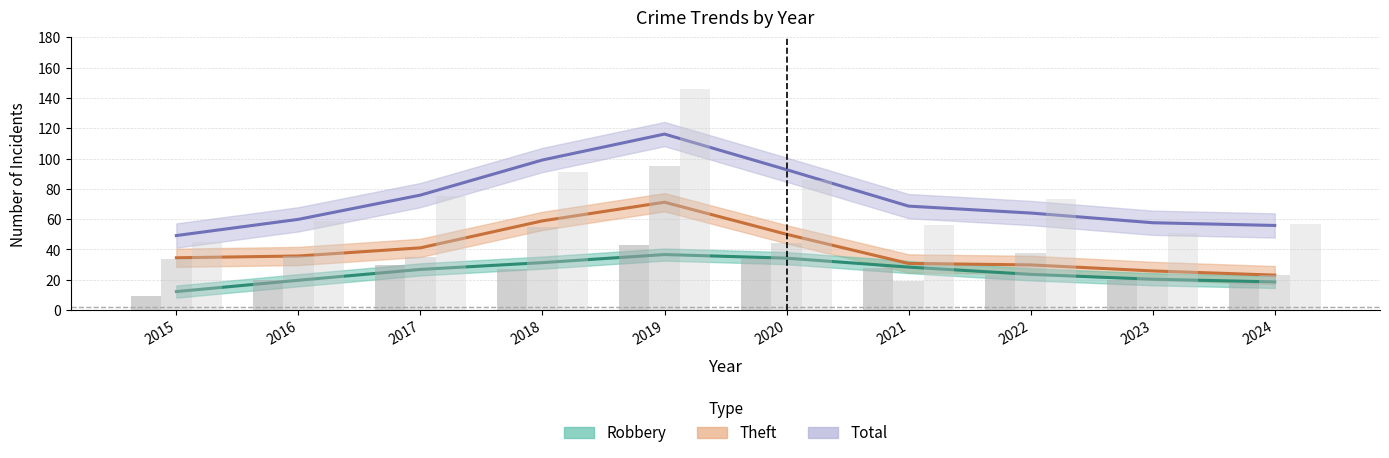

Which series has the largest range (max minus min)?

Total